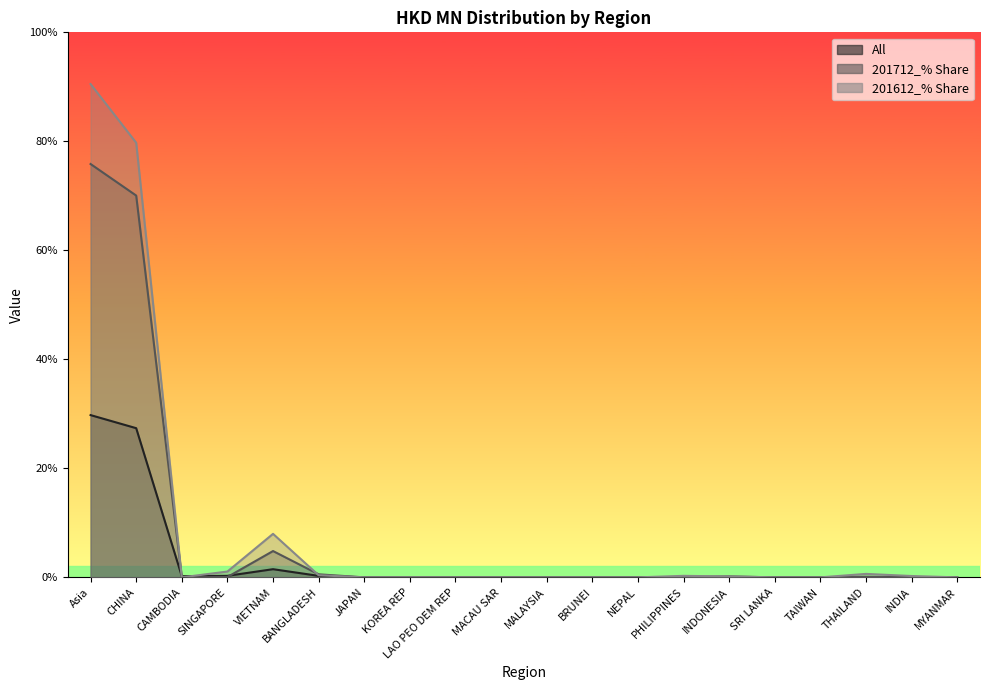

Reading right to left, transcribe all the data shown in this chart.

All: 0.0	0.0	0.1	0.0	0.0	0.0	0.0	0.0	0.0	0.0	0.0	0.0	0.0	0.0	0.3	1.5	0.3	0.2	27.4	29.8
201712_% Share: 0.0	0.0	0.1	0.0	0.0	0.2	0.1	0.0	0.0	0.0	0.0	0.0	0.0	0.0	0.6	4.8	0.1	0.0	70.1	75.8
201612_% Share: 0.0	0.2	0.6	0.0	0.0	0.2	0.3	0.0	0.0	0.0	0.0	0.0	0.0	0.0	0.4	8.0	1.1	0.0	79.7	90.5